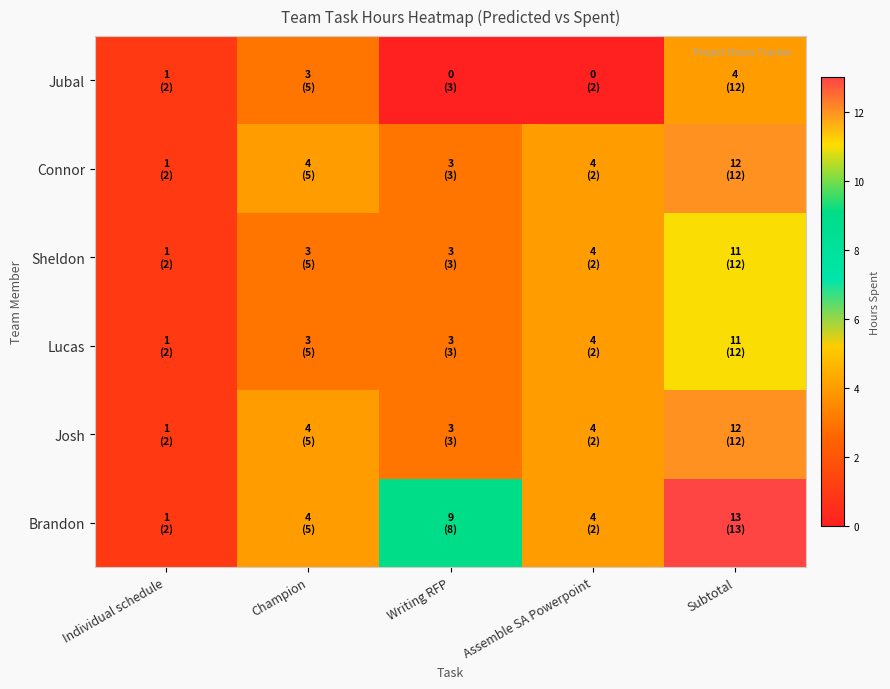

How many distinct data groups are displayed?

6